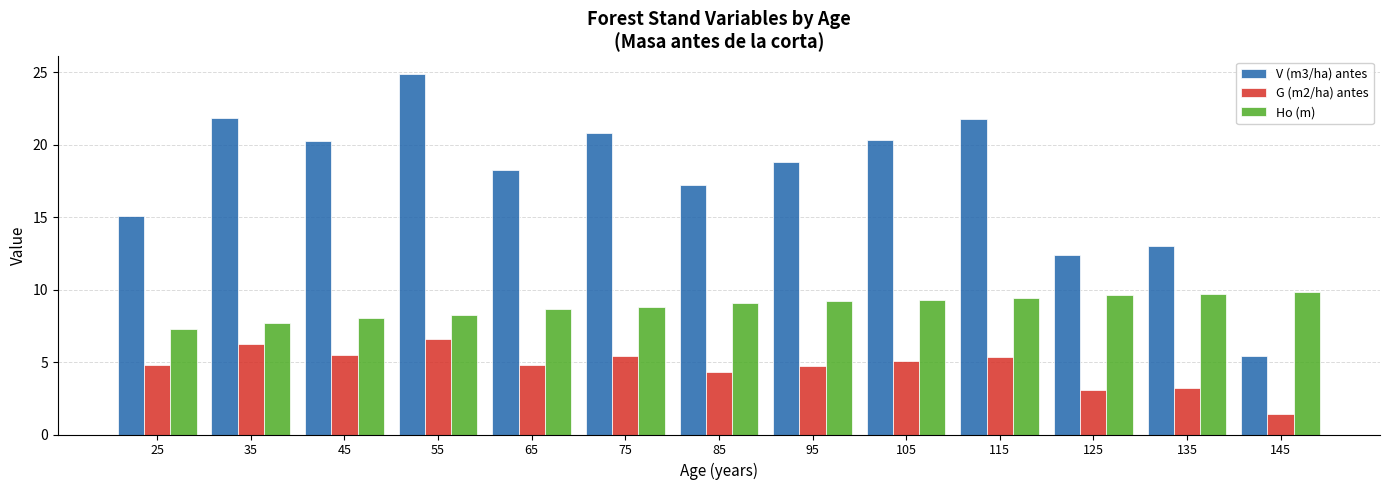

What is the sum of the Ho (m) values at 135 and 125?

19.4